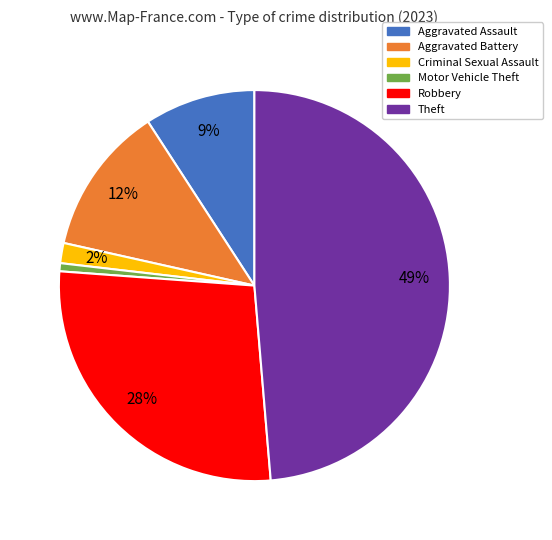

Which has a higher value, Aggravated Battery or Aggravated Assault?

Aggravated Battery